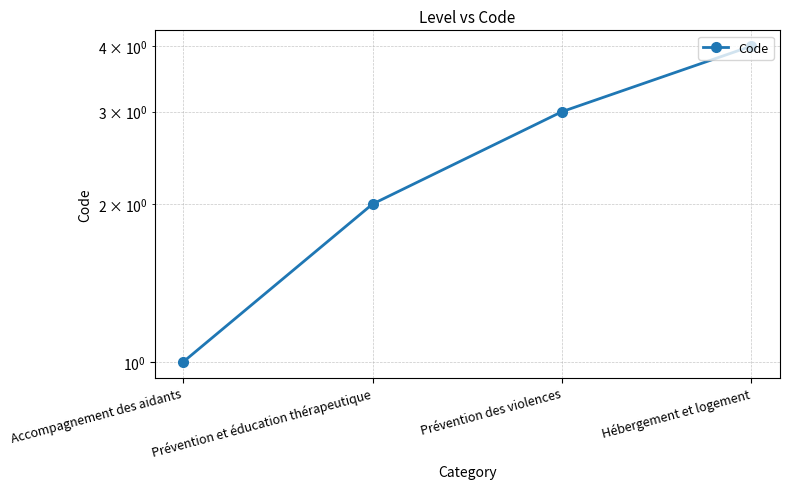

Rank the categories by value from highest to lowest.

Hébergement et logement, Prévention des violences, Prévention et éducation thérapeutique, Accompagnement des aidants